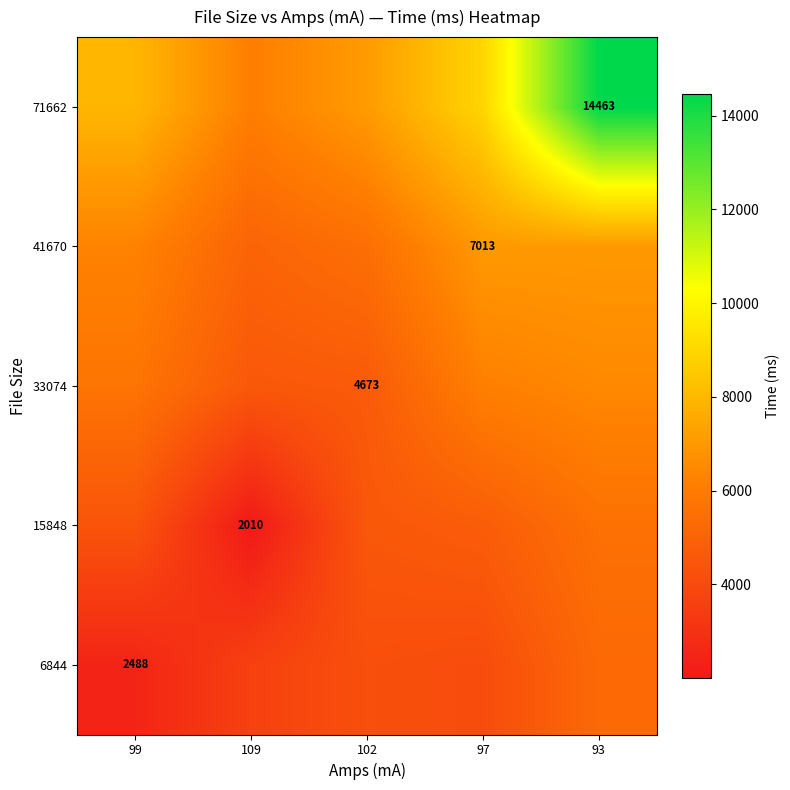

What is the approximate value of 41670 at 93?

7001.8